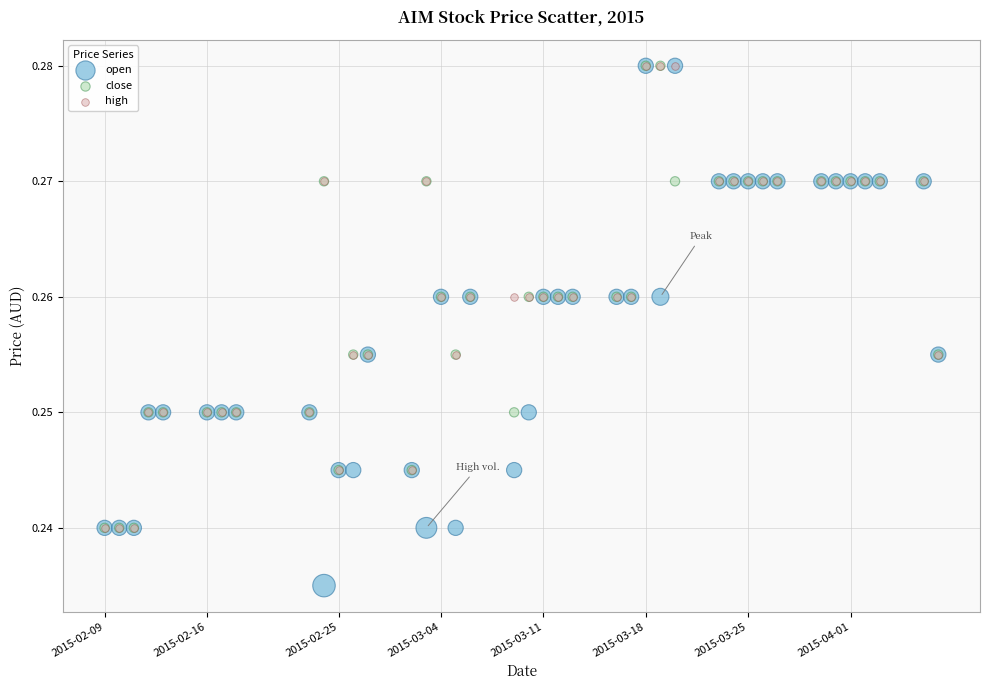

Which series contains the lowest Y value?

open